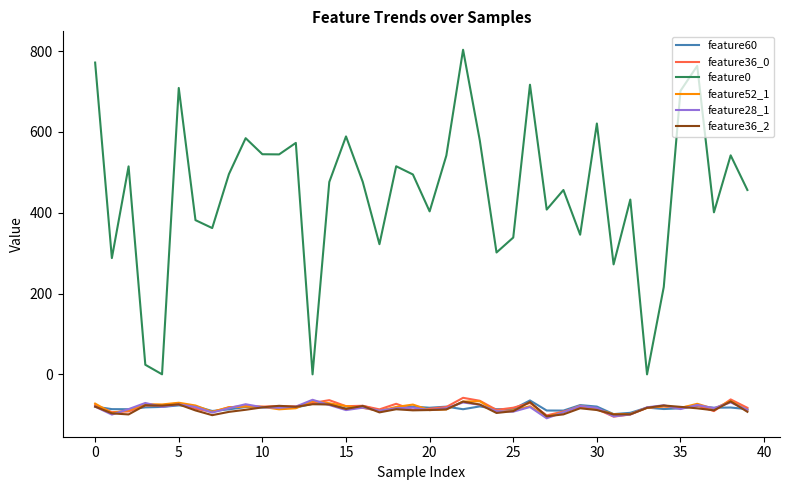

What is the maximum value for feature36_2?

-67.0